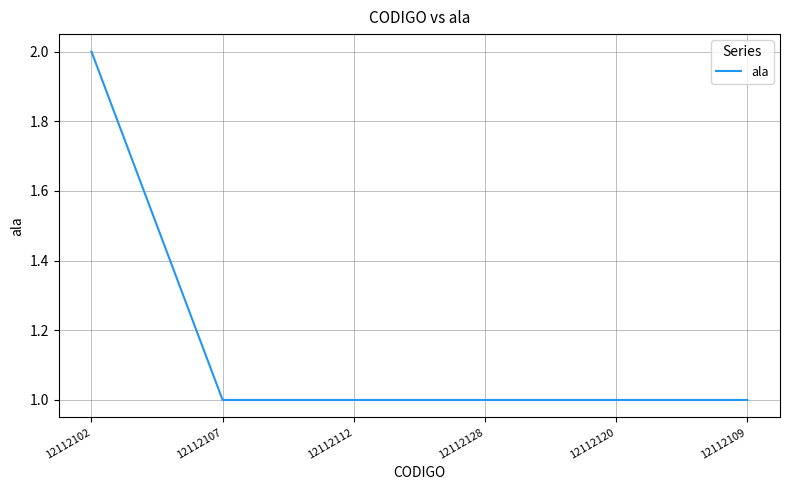

Which has a higher value, 12112109 or 12112102?

12112102